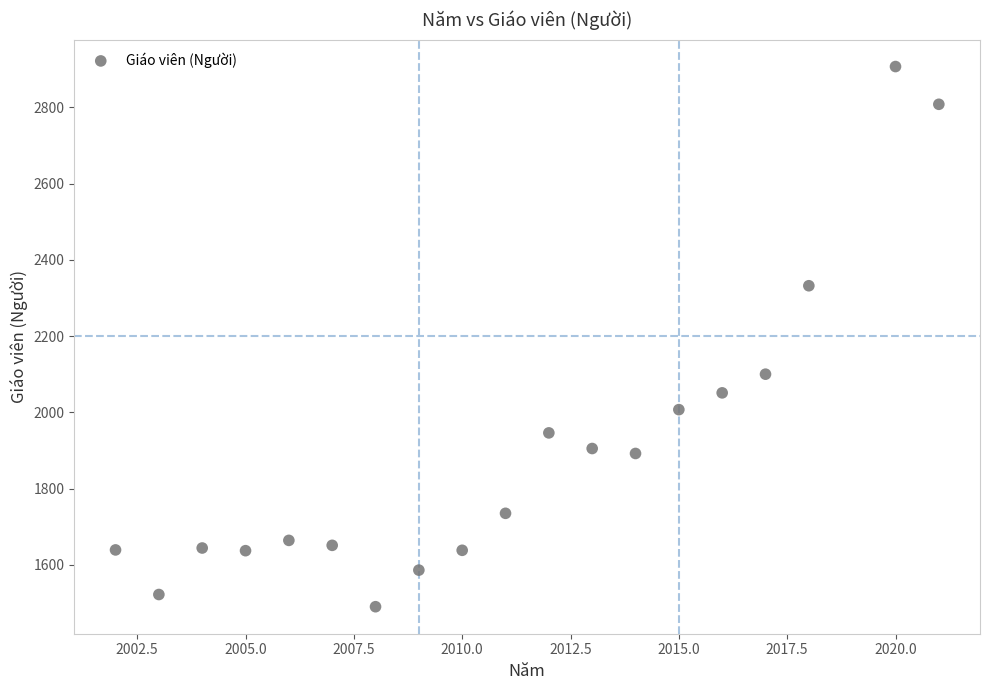

What is the range of Y values (max minus min)?

1417